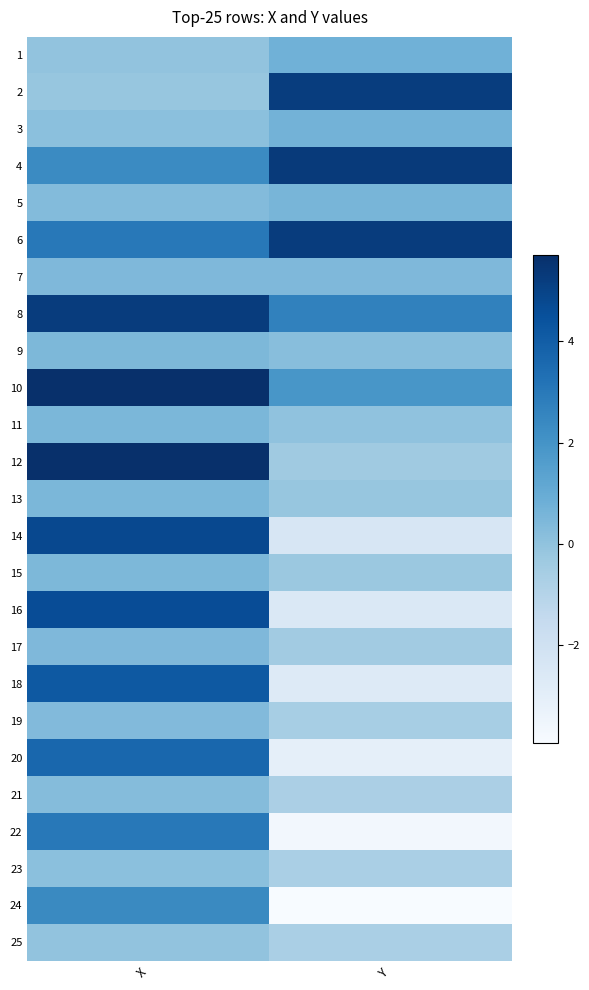

Reading left to right, what are all the values shown in this chart?

1: X=-0.0	Y=0.8
2: X=-0.2	Y=5.2
3: X=0.1	Y=0.7
4: X=2.3	Y=5.3
5: X=0.3	Y=0.6
6: X=3.0	Y=5.2
7: X=0.4	Y=0.4
8: X=5.2	Y=2.7
9: X=0.4	Y=0.2
10: X=5.7	Y=1.9
11: X=0.5	Y=-0.0
12: X=5.7	Y=-0.4
13: X=0.5	Y=-0.1
14: X=4.8	Y=-2.4
15: X=0.5	Y=-0.3
16: X=4.6	Y=-2.5
17: X=0.4	Y=-0.4
18: X=4.2	Y=-2.7
19: X=0.3	Y=-0.6
20: X=3.7	Y=-3.1
21: X=0.3	Y=-0.7
22: X=3.0	Y=-3.7
23: X=0.1	Y=-0.7
24: X=2.4	Y=-3.9
25: X=-0.0	Y=-0.7